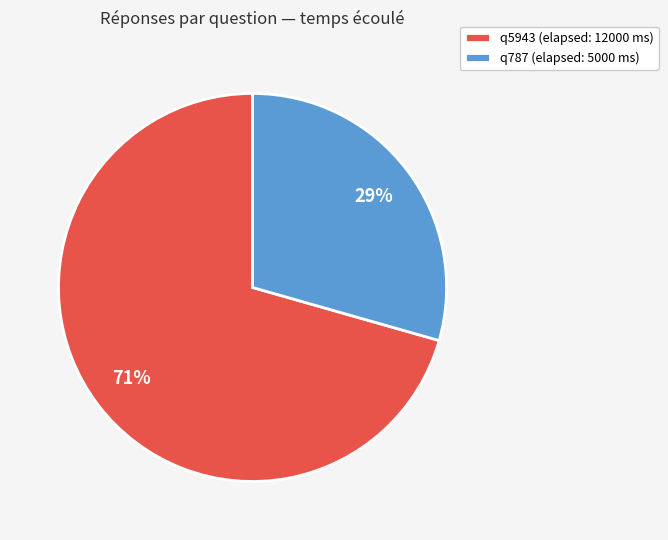

Does any single category account for the majority?

Yes